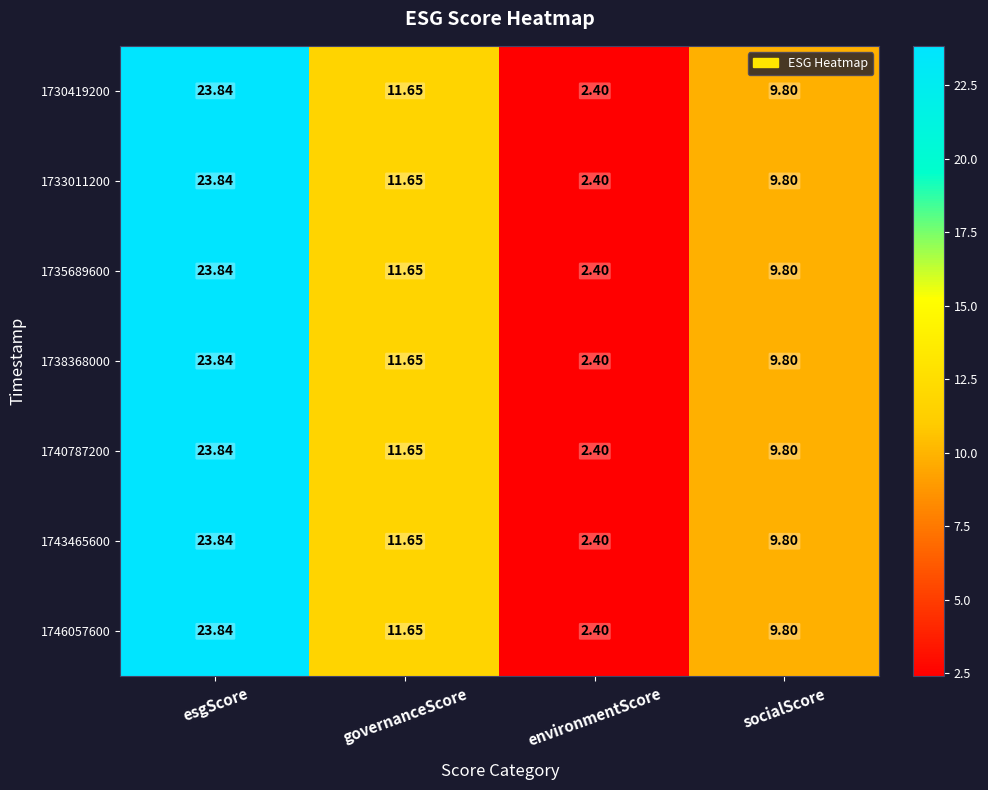

Rank the categories by 1733011200 value from lowest to highest.

environmentScore, socialScore, governanceScore, esgScore